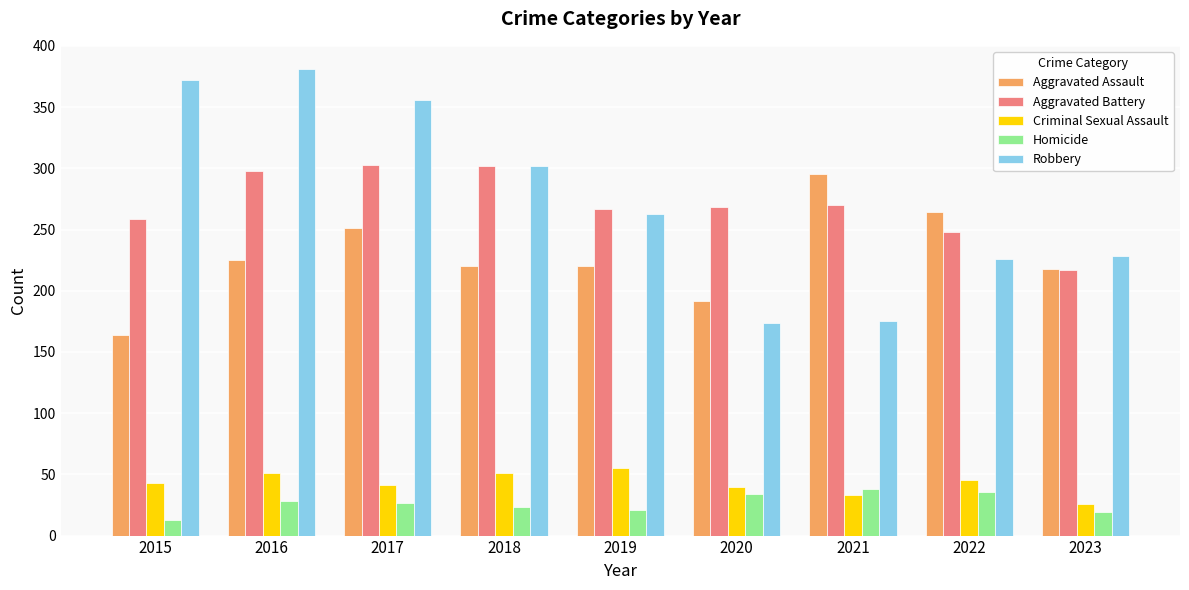

How many bars are there in total?

45